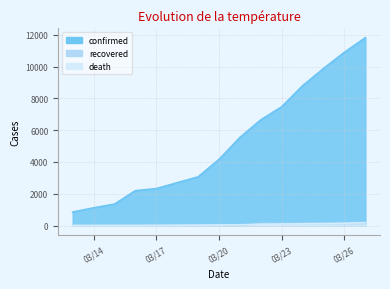

At which category is the sum across all series the highest?

2020-03-27